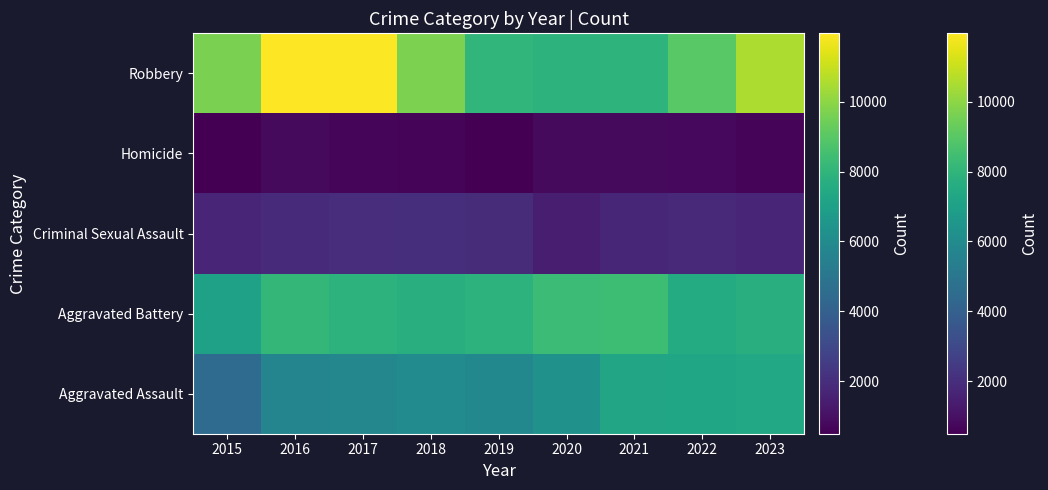

What is the difference between the maximum and minimum values?

4105